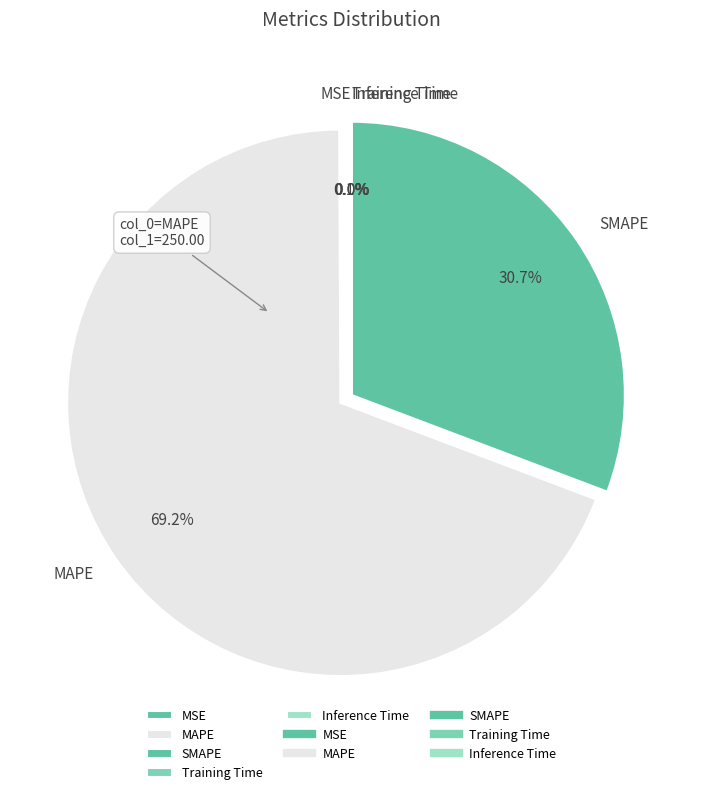

Which category has the biggest portion of the pie?

MAPE